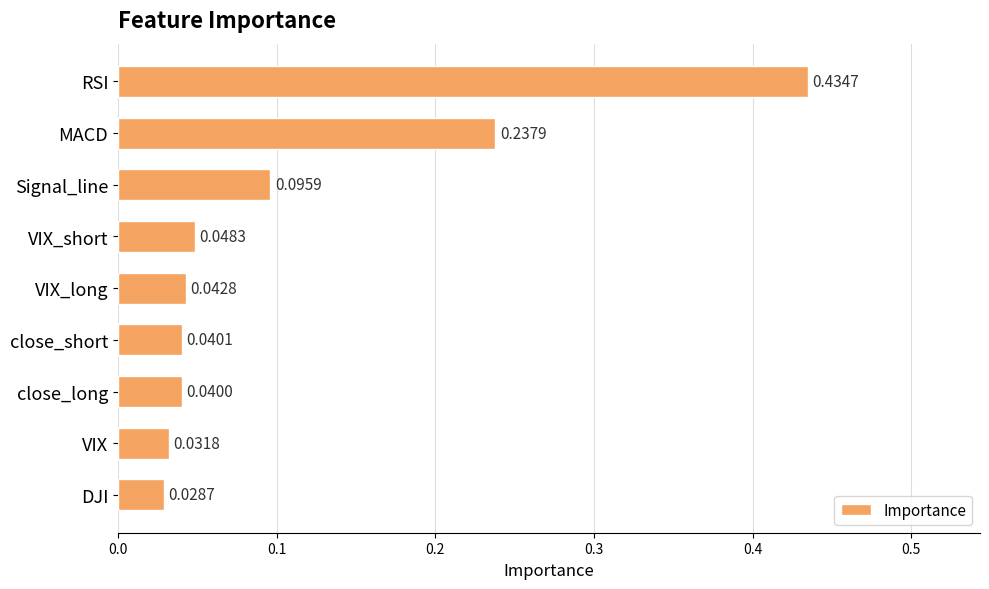

Rank the categories by value from highest to lowest.

RSI, MACD, Signal_line, VIX_short, VIX_long, close_short, close_long, VIX, DJI